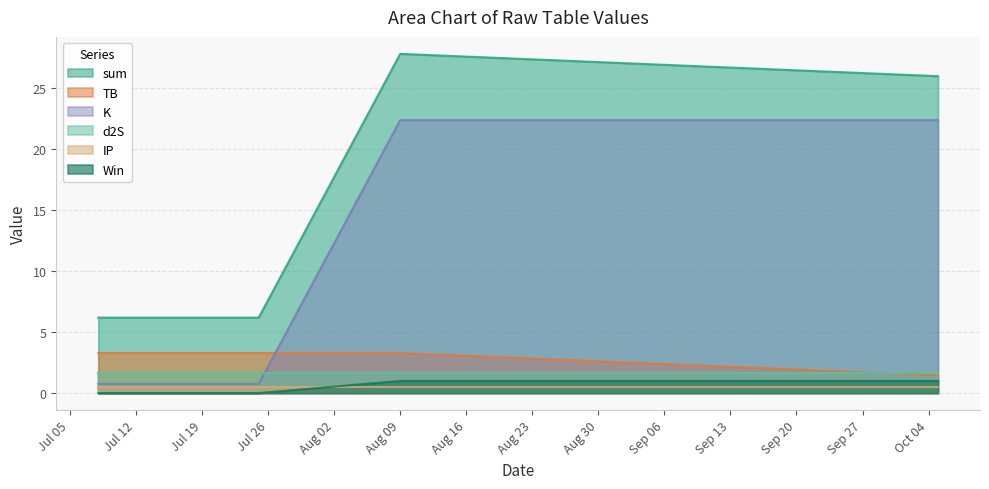

Which series has the largest total across all categories?

sum